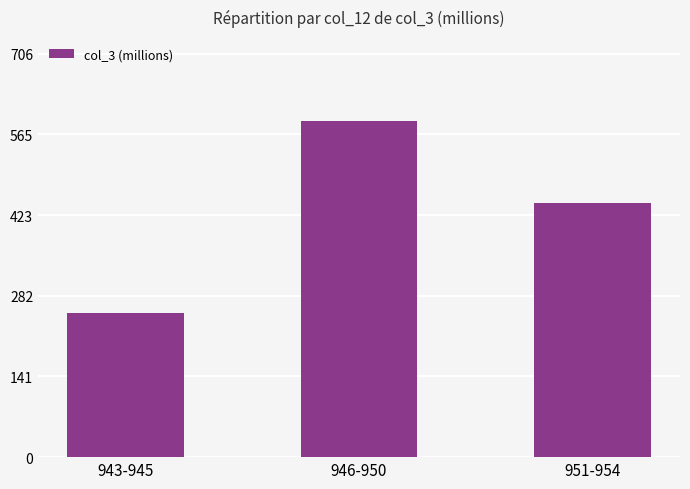

Where is the data nearest to the value 419?

951-954